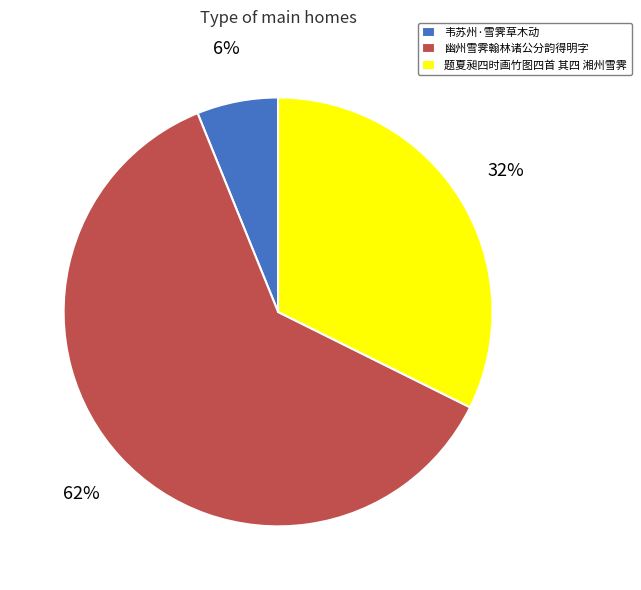

To the nearest percent, what is the average slice percentage?

33%